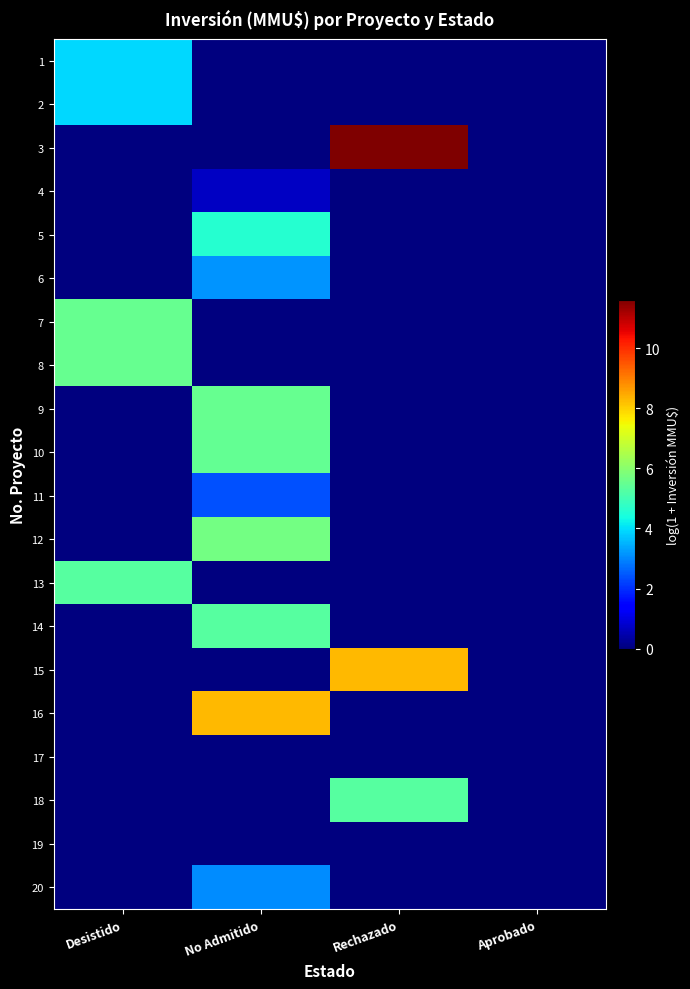

What is the total value across all series at Desistido?

24.2